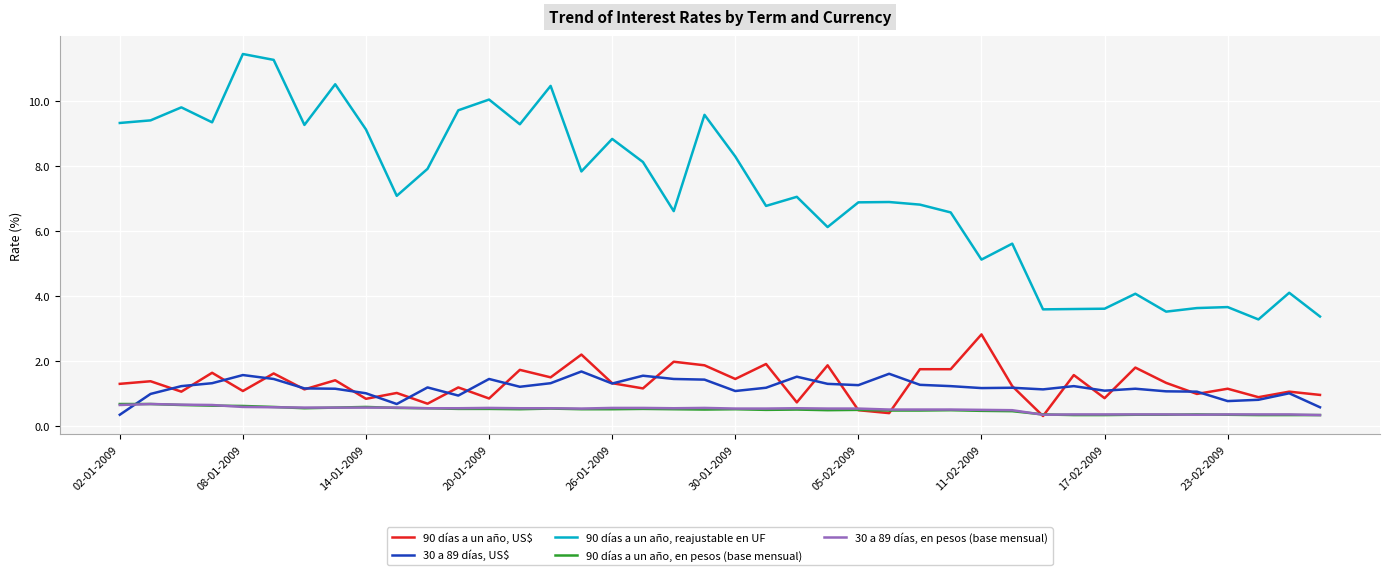

In 30 a 89 días, US$, how many points are lower than both neighbors (excluding endpoints)?

10